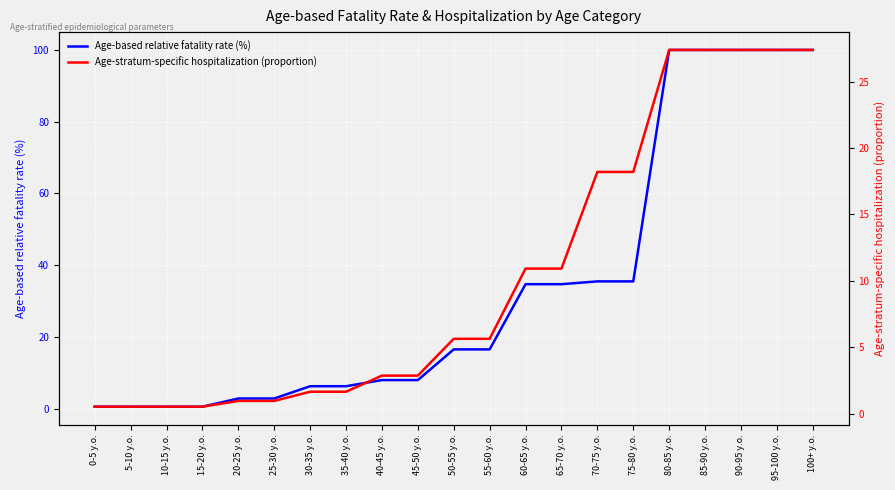

Reading left to right, extract all data points from this chart.

Age-based relative fatality rate (%): 0.6	0.6	0.6	0.6	2.9	2.9	6.3	6.3	8.0	8.0	16.5	16.5	34.7	34.7	35.5	35.5	100.0	100.0	100.0	100.0	100.0
Age-stratum-specific hospitalization (proportion): 0.5	0.5	0.5	0.5	1.0	1.0	1.6	1.6	2.9	2.9	5.6	5.6	10.9	10.9	18.2	18.2	27.4	27.4	27.4	27.4	27.4